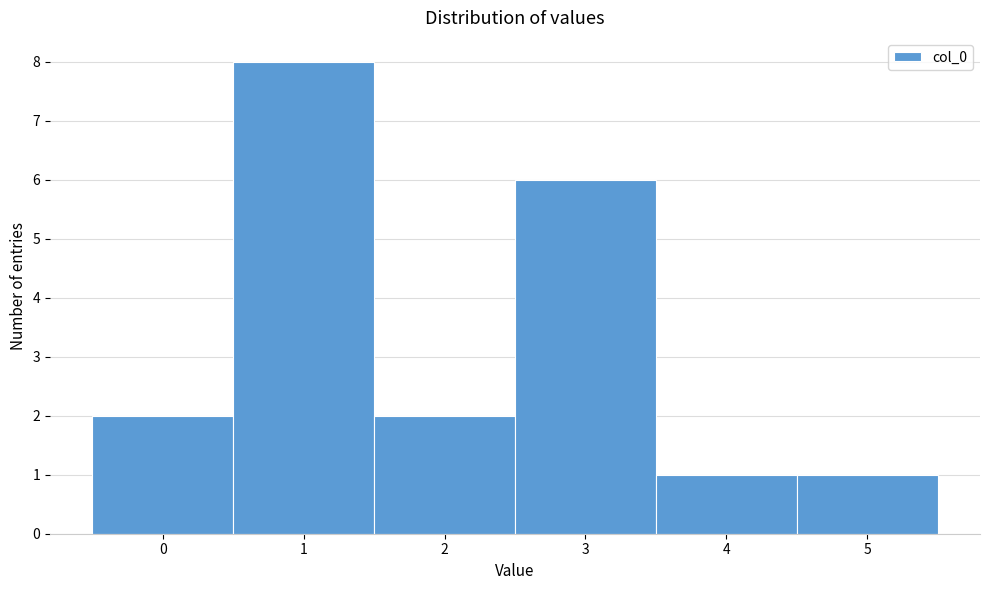

Reading left to right, transcribe this chart: for each bar, give the range it covers on the x-axis and its height. The values are not printed on the chart, so give them approximately, as read against the axis.

-0.5 to 0.5: 2
0.5 to 1.5: 8
1.5 to 2.5: 2
2.5 to 3.5: 6
3.5 to 4.5: 1
4.5 to 5.5: 1